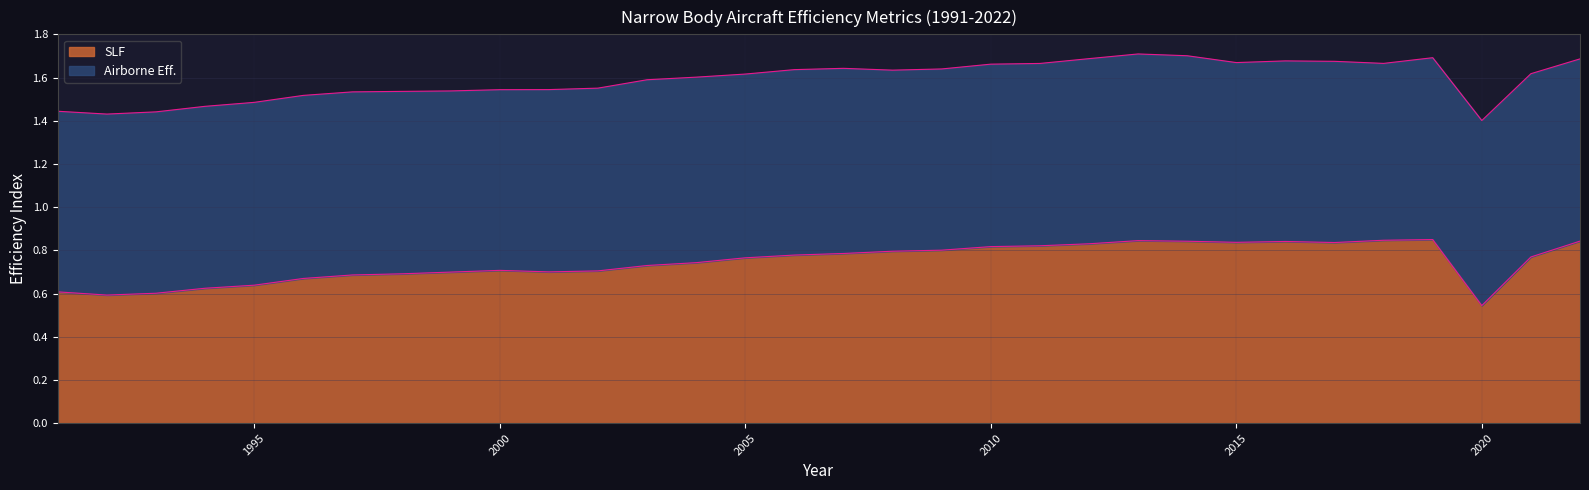

List the labels in order of value, largest first.

2019, 2018, 2013, 2022, 2014, 2016, 2015, 2017, 2012, 2011, 2010, 2009, 2008, 2007, 2006, 2021, 2005, 2004, 2003, 2000, 2002, 2001, 1999, 1998, 1997, 1996, 1995, 1994, 1991, 1993, 1992, 2020